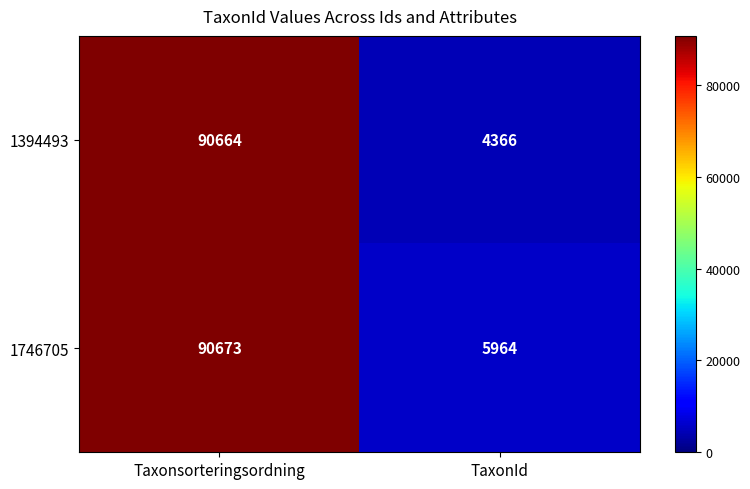

At which label is 1746705 closest to 48318?

TaxonId